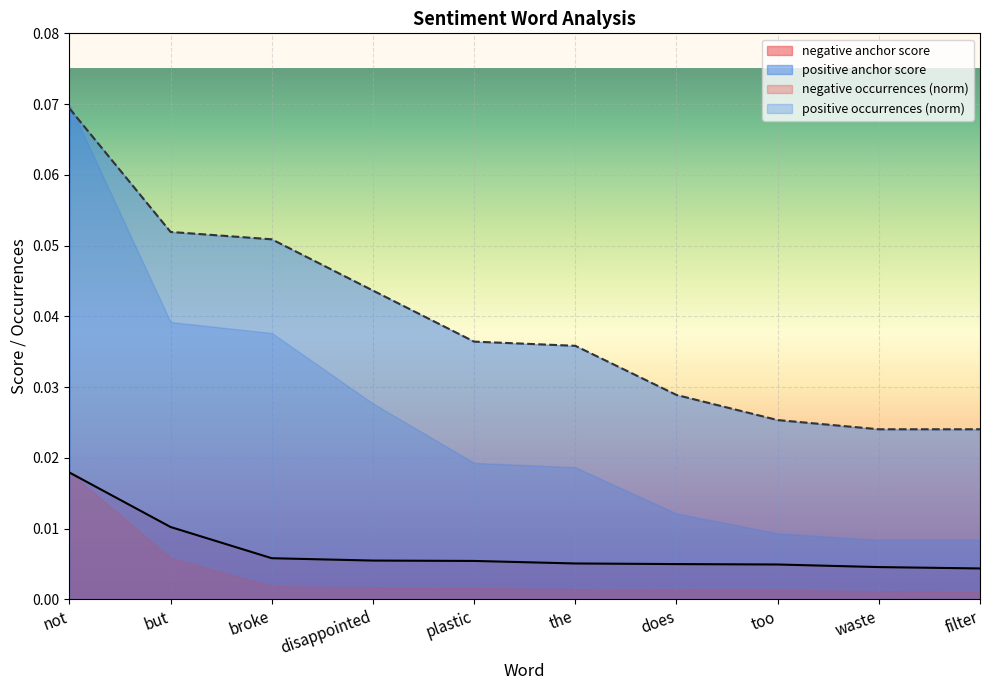

What is the label of the 5th point from the left?

plastic